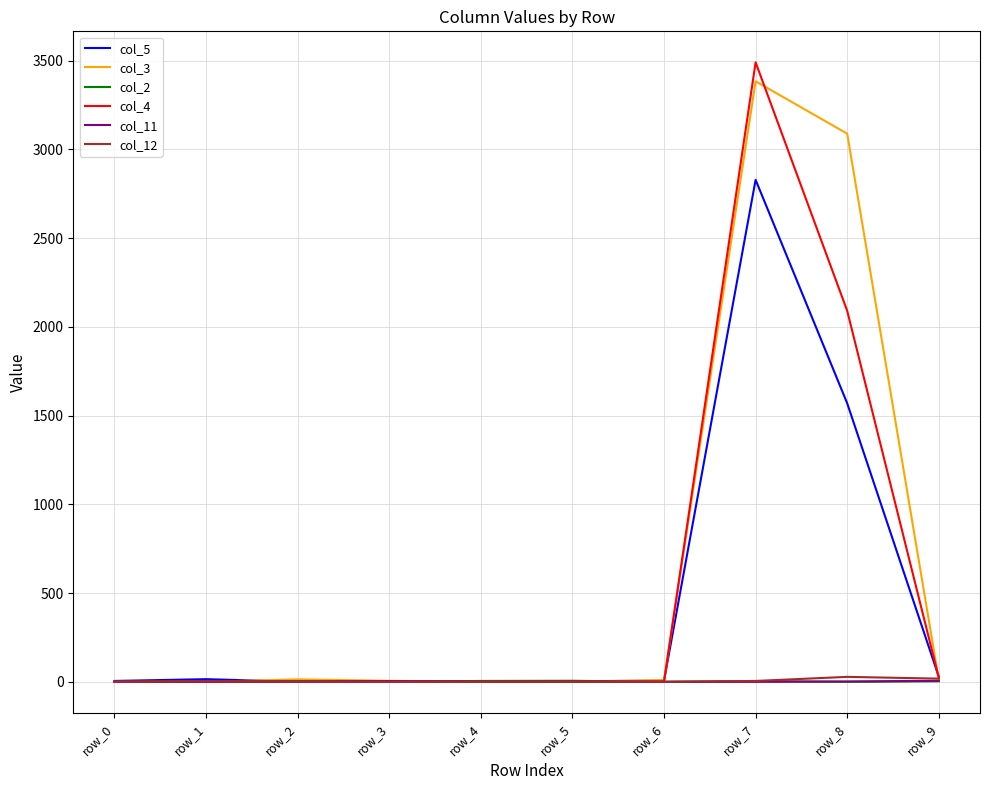

Which series has the widest spread of values?

col_4